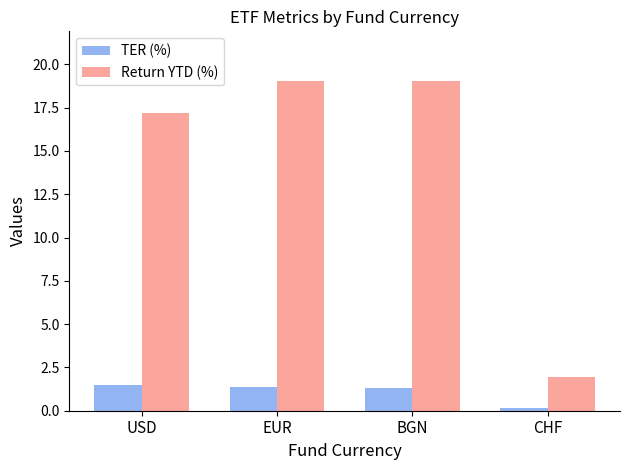

Which series has the largest range (max minus min)?

Return YTD (%)